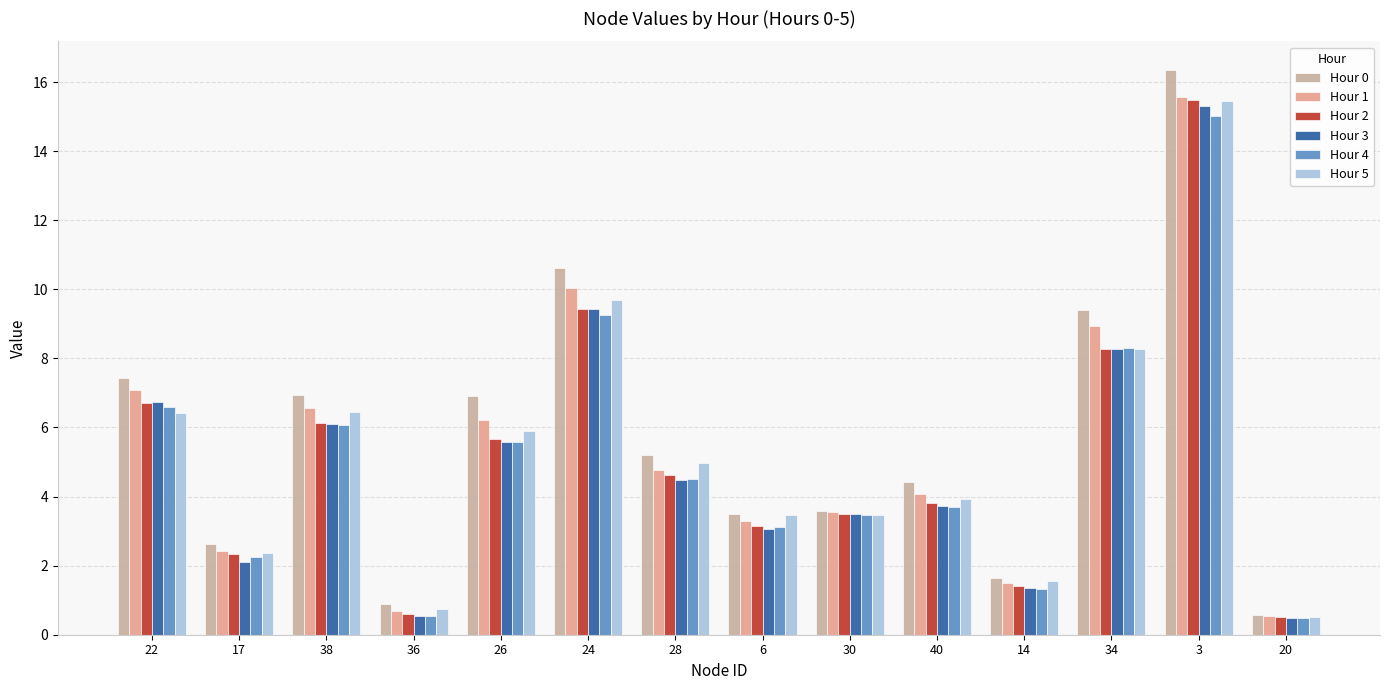

What is the sum of the Hour 0 values at 26 and 17?

9.5